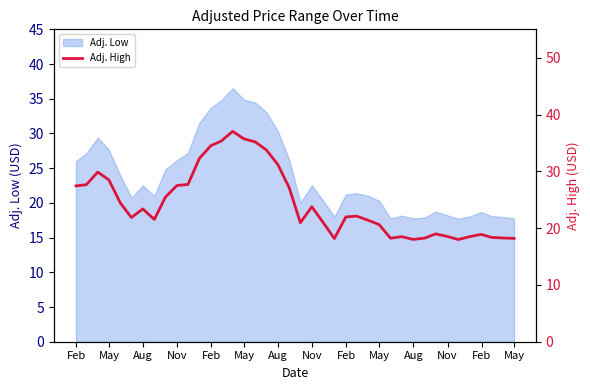

What is the minimum value for Adj. Low?

17.7